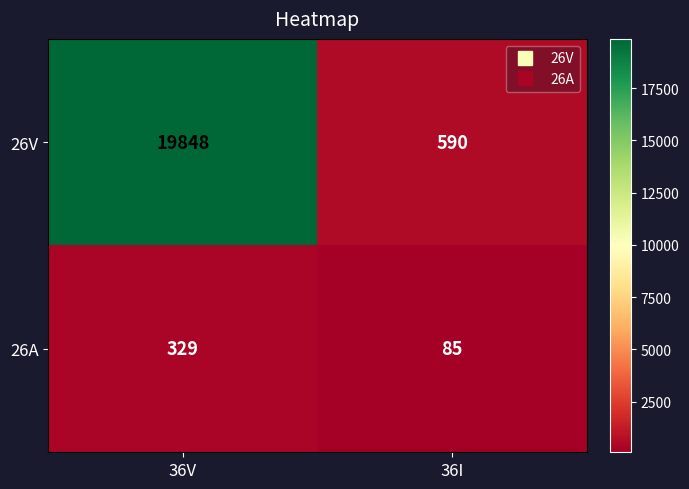

Is it true that 26V equals 19848 at 36V?

True